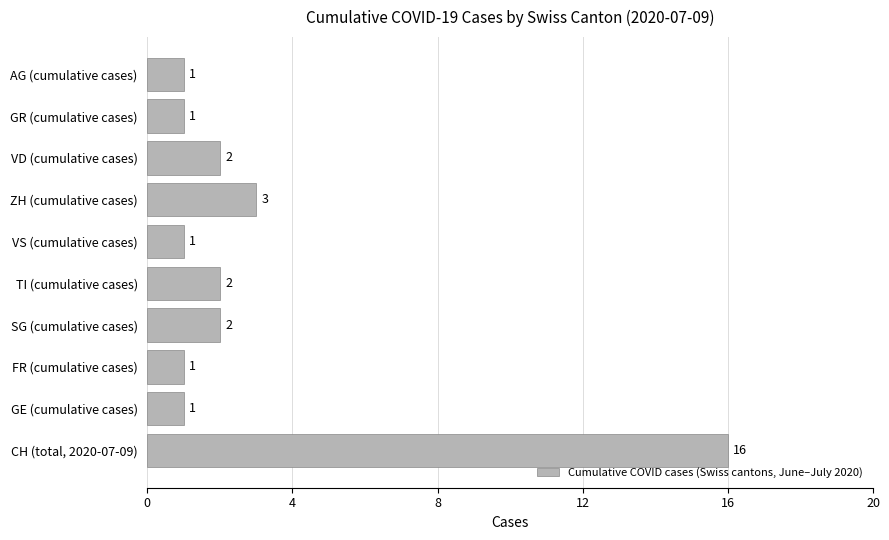

The chart shows a value of 1 at GE (cumulative cases). True or false?

True